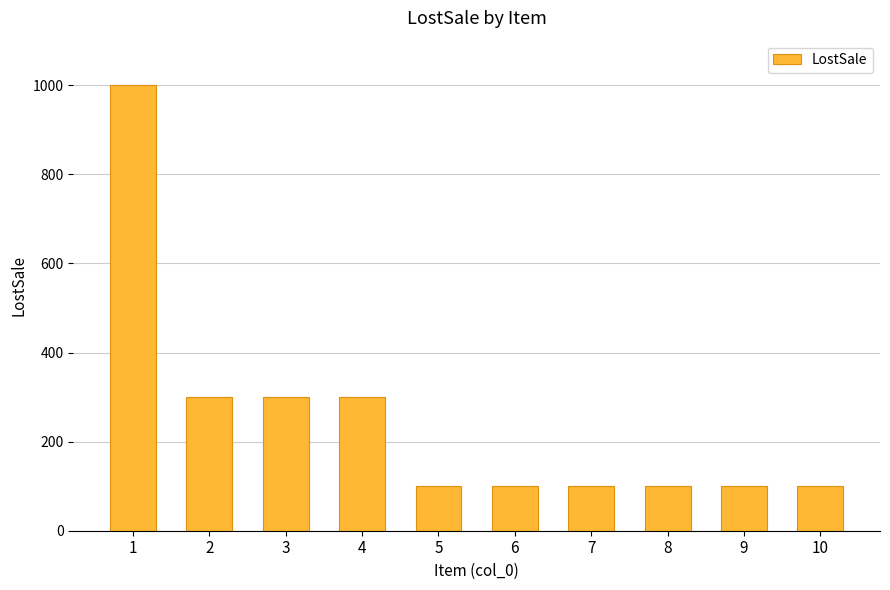

At which category does the chart reach its peak across all series?

1